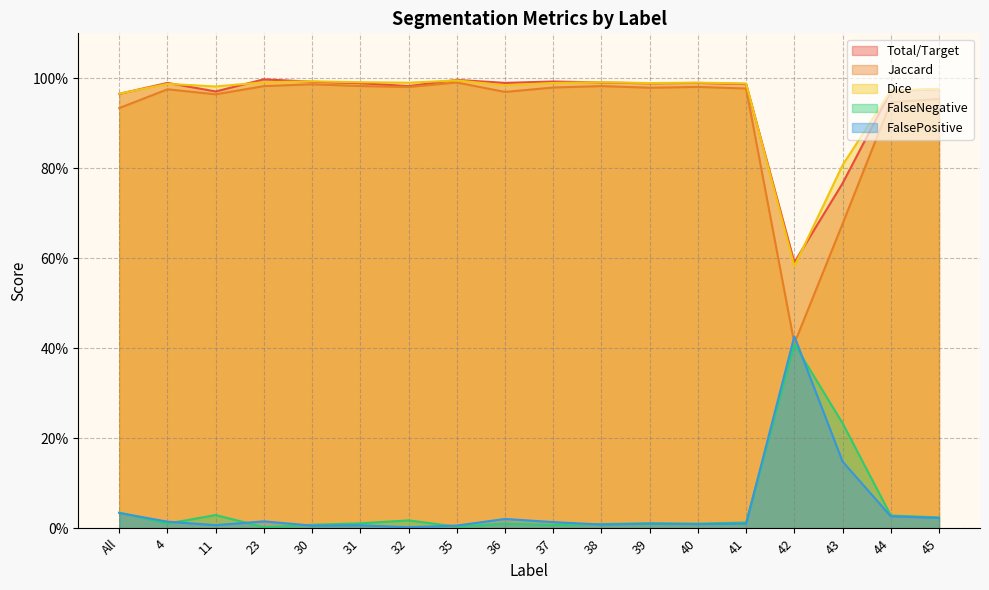

At which category does Total/Target reach its first local valley?

11